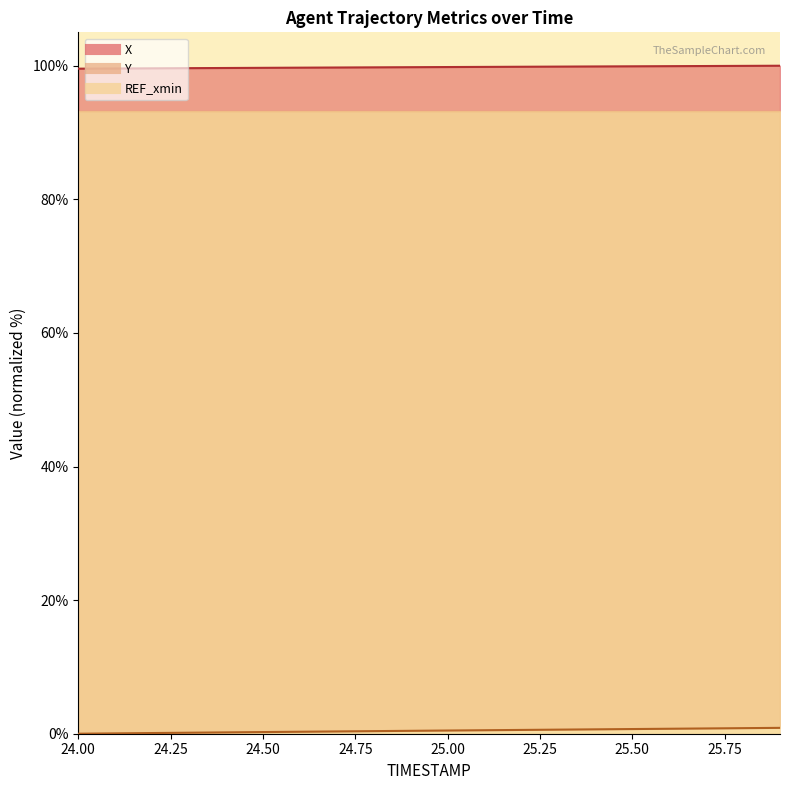

Is the value of Y at 25.8 greater than the value of X at 24.6?

No